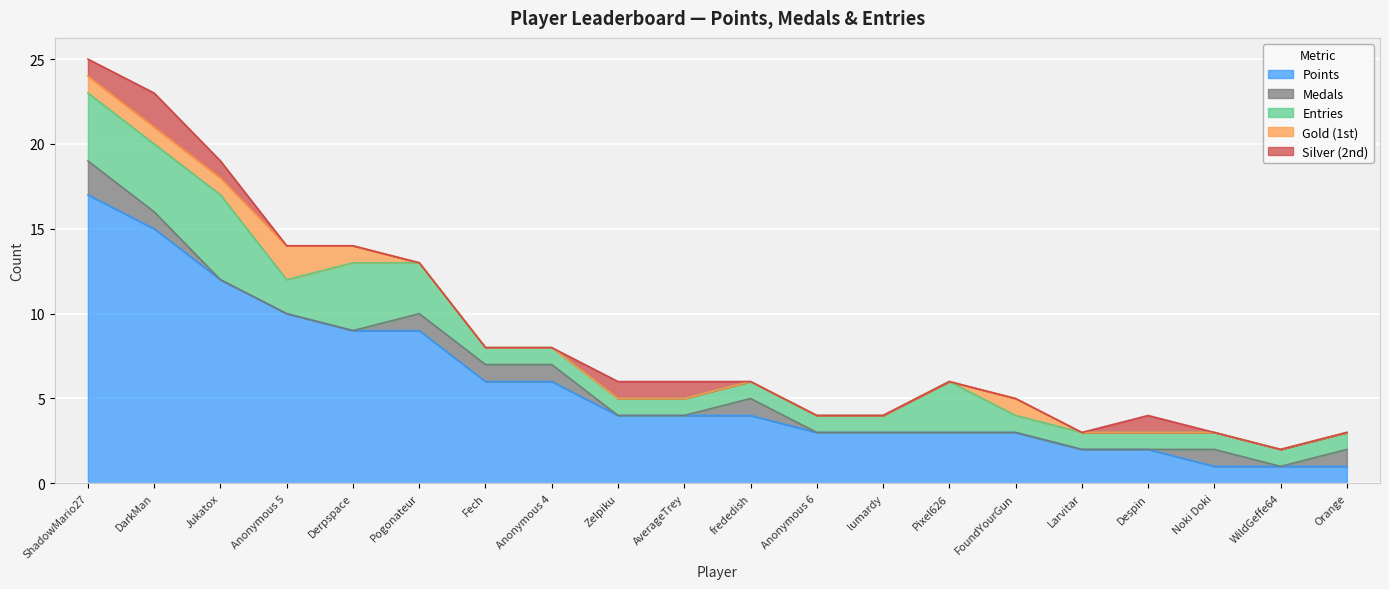

What is the sum of all Gold (1st) values?

7